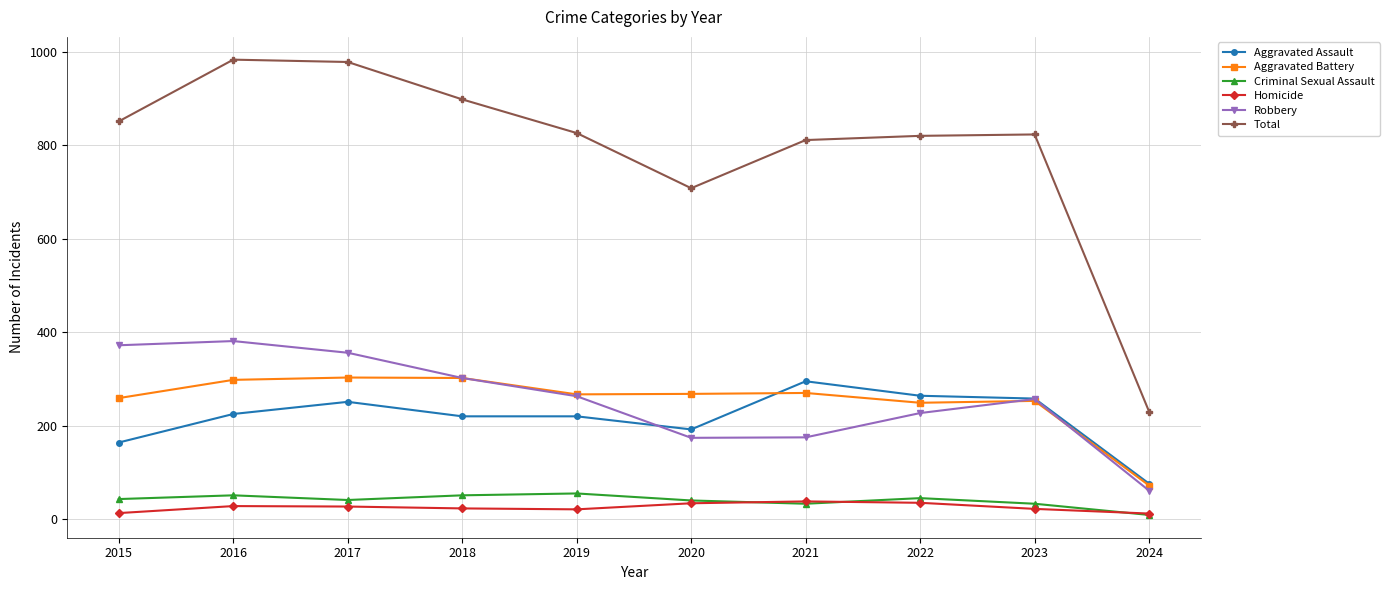

What is the spread (max minus min) of values at 2016?

955